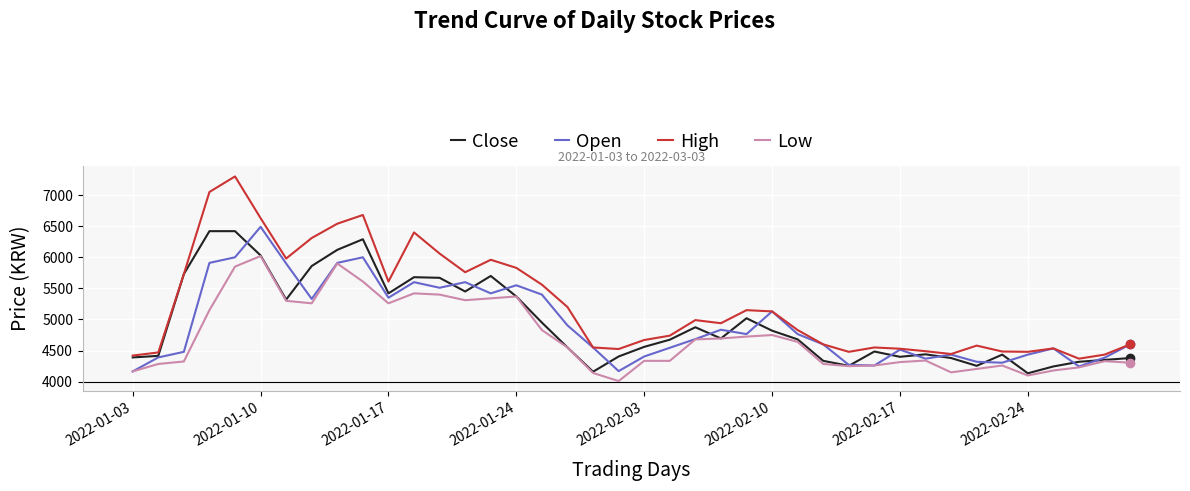

What is the minimum value for Open?

4165